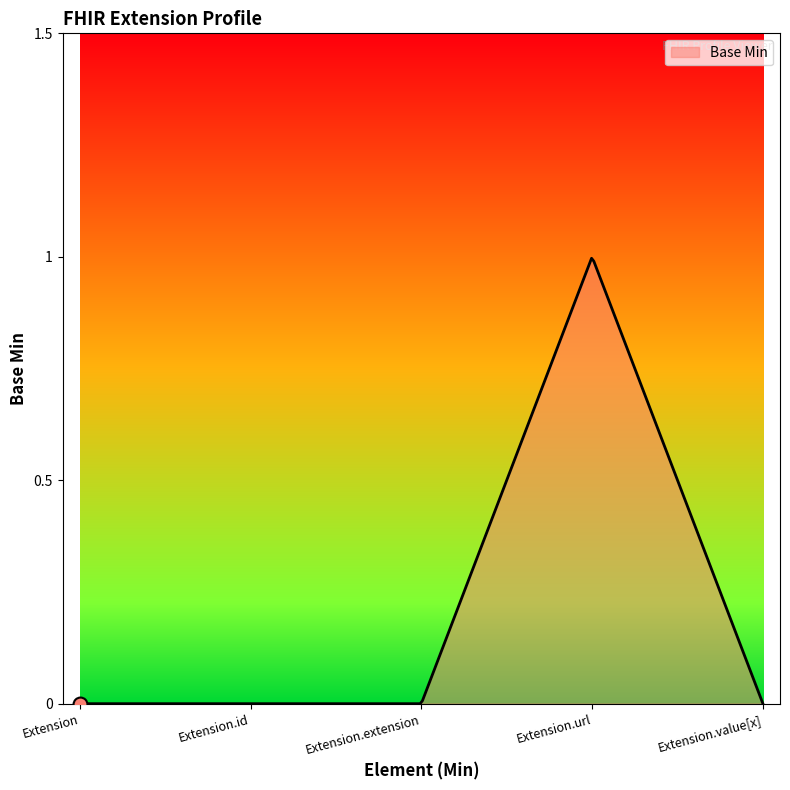

List the labels in order of value, smallest first.

Extension, Extension.id, Extension.extension, Extension.value[x], Extension.url